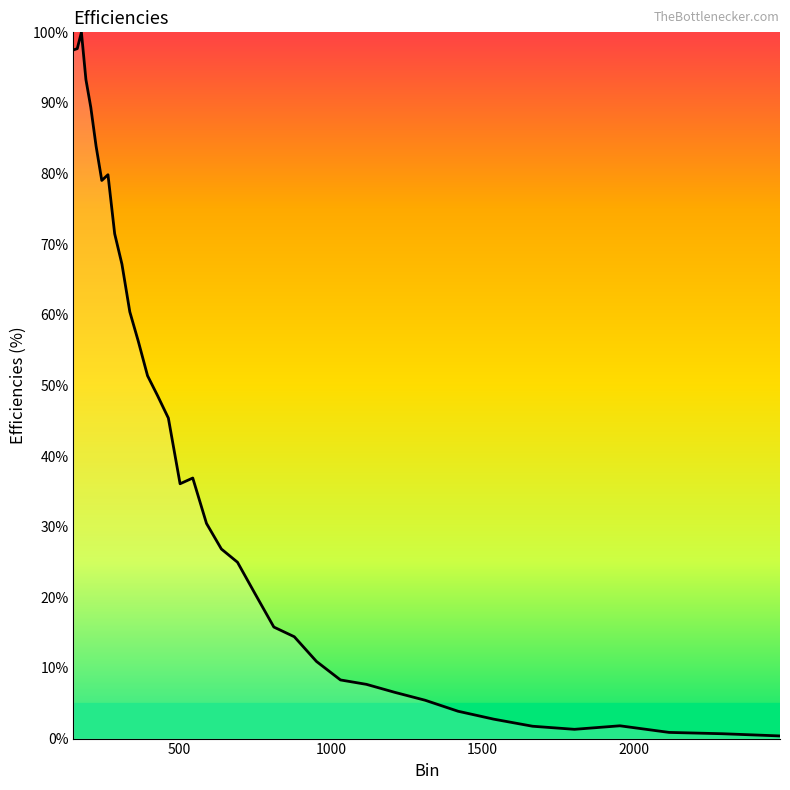

What is the difference between the maximum and minimum values?

99.6